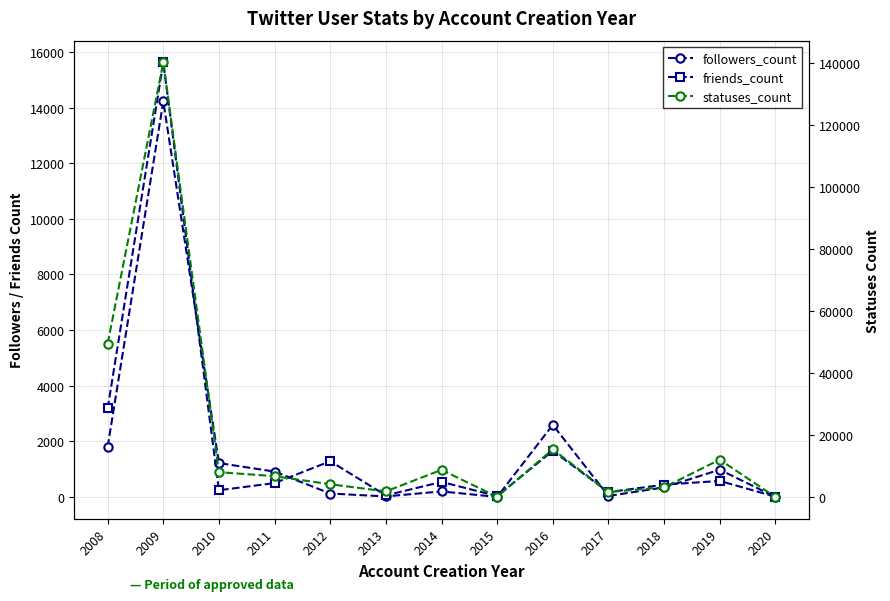

At 2020, list the series in order from largest to smallest.

statuses_count, friends_count, followers_count